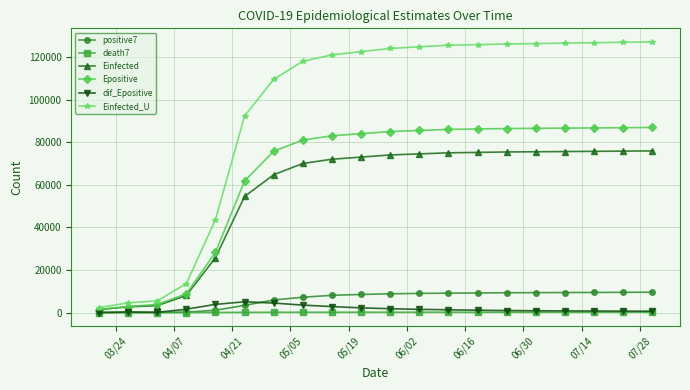

Which series has the largest range (max minus min)?

Einfected_U